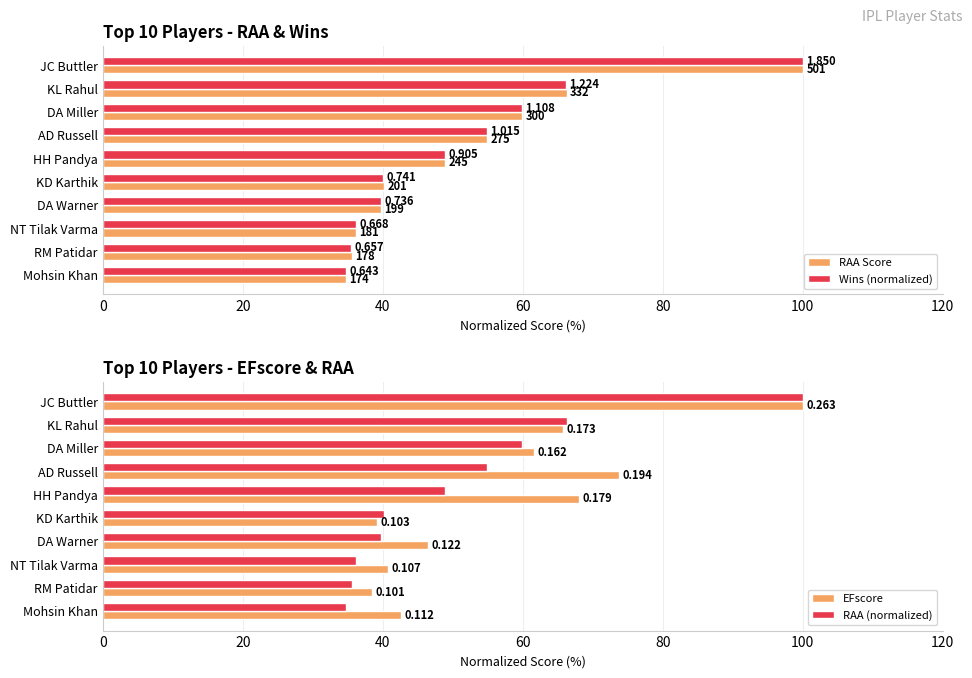

How many data points in RAA Score are above 48?

5